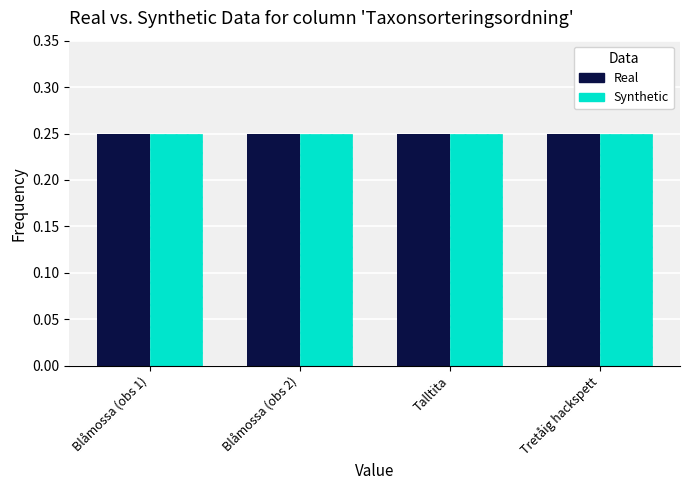

How many Real values are between 0 and 1?

4